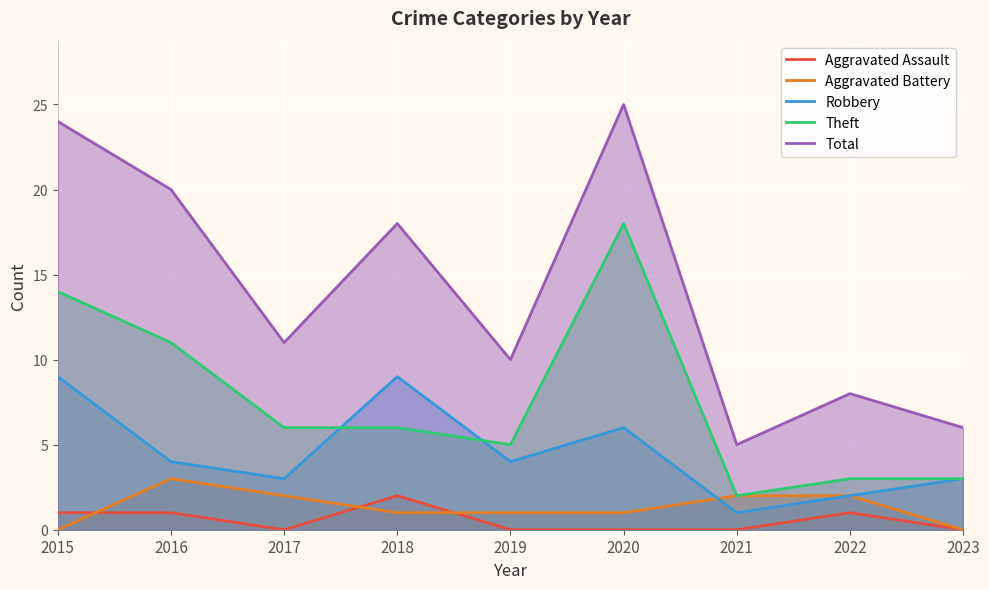

How many data points in Aggravated Battery are less than 1?

2